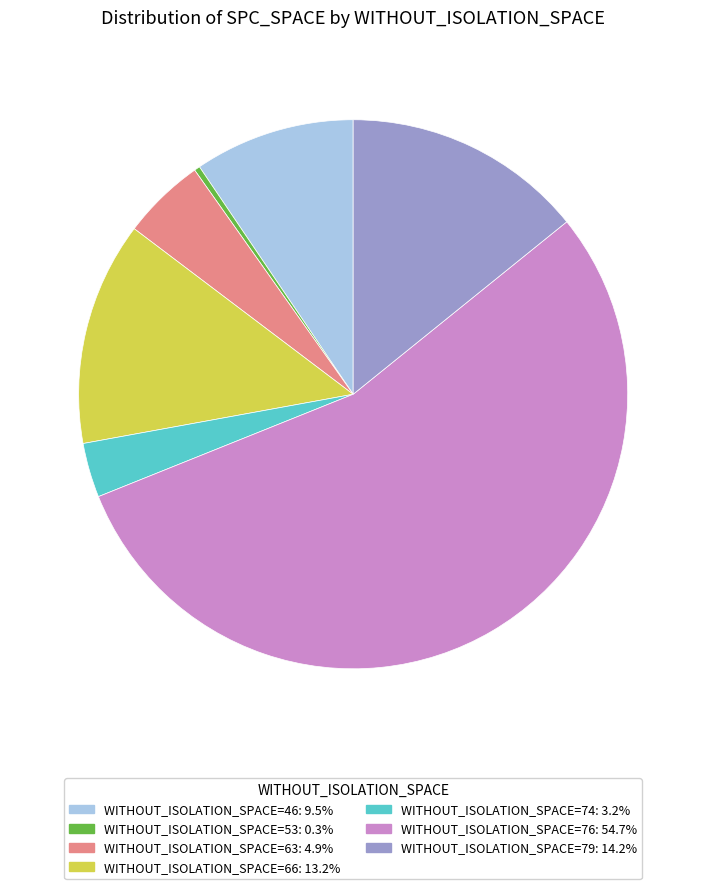

Is there any slice that represents more than half of the pie?

Yes